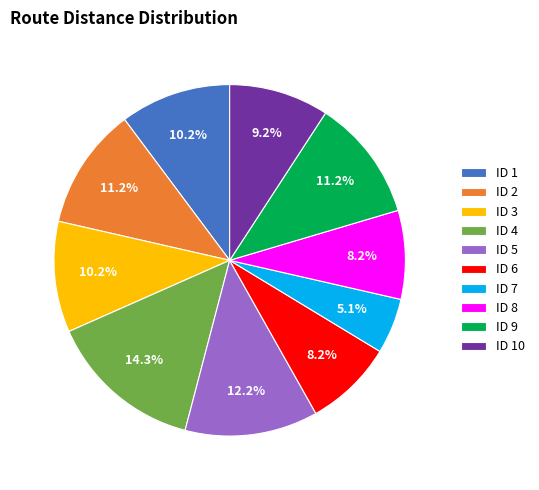

What is the total percentage of ID 9 and ID 3?

21.4%